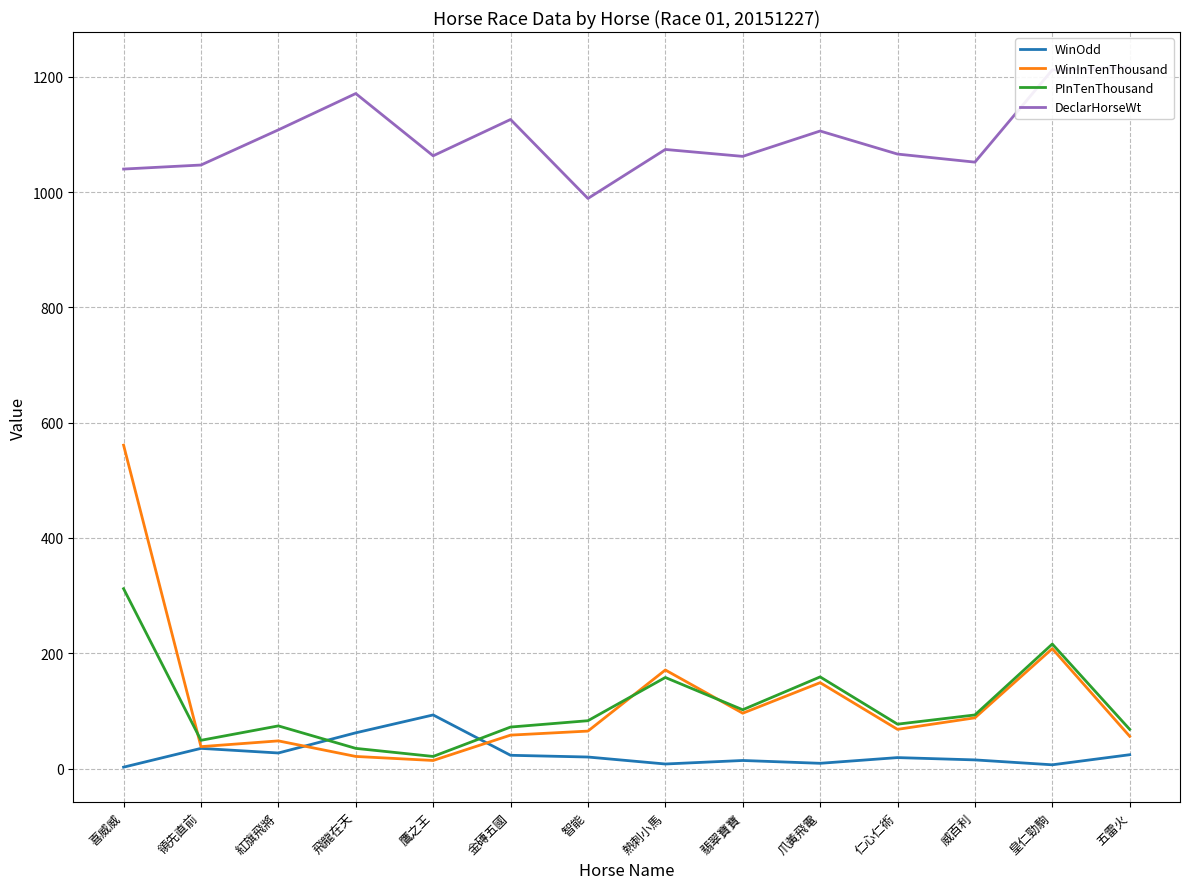

Which series has the largest total across all categories?

DeclarHorseWt